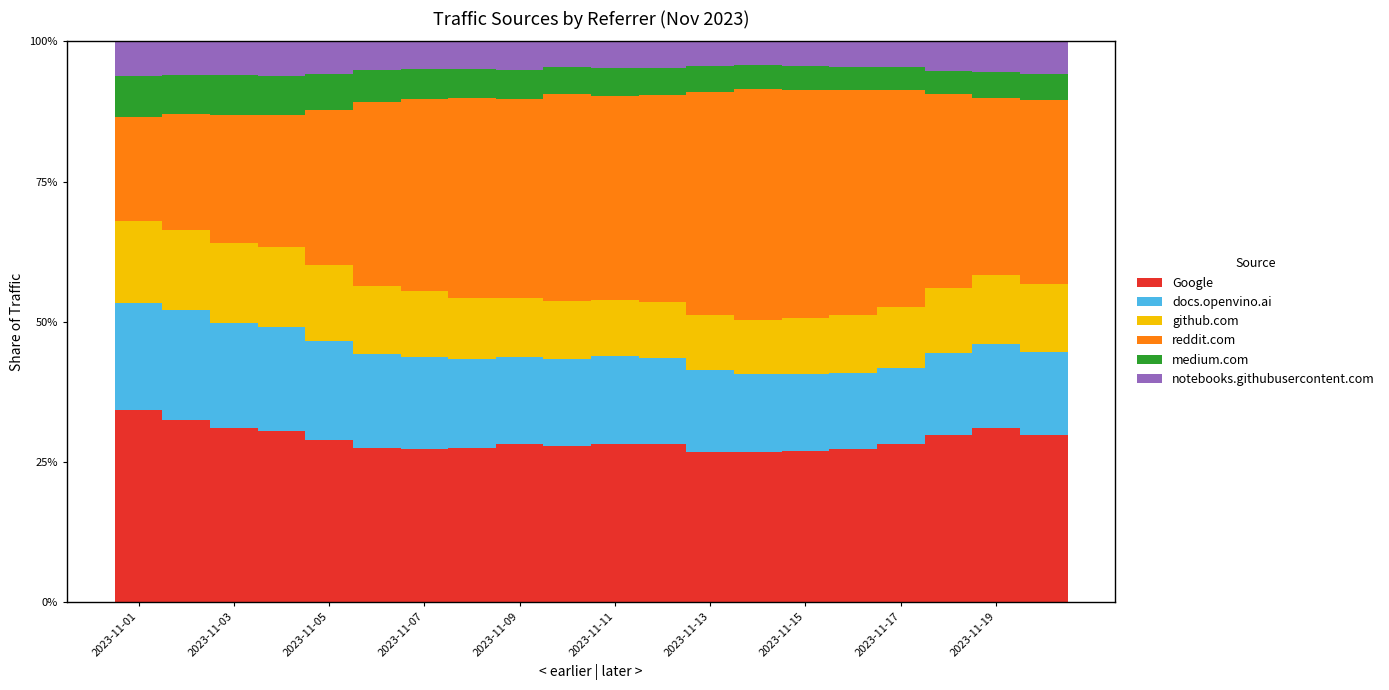

What is the difference between the maximum and second lowest values in the Google series?

7.6